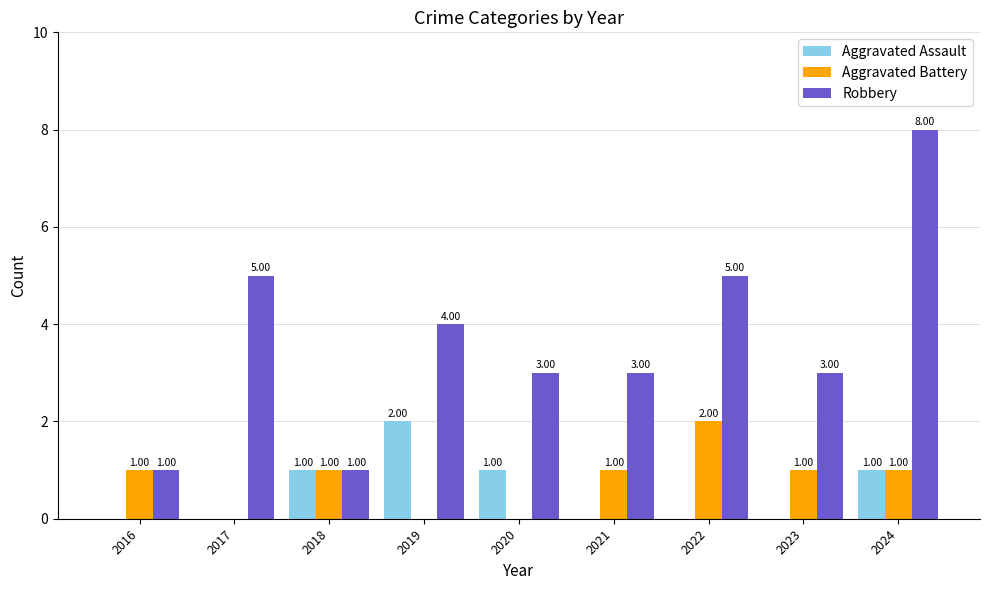

The value of Aggravated Assault at 2016 is 0. True or false?

True